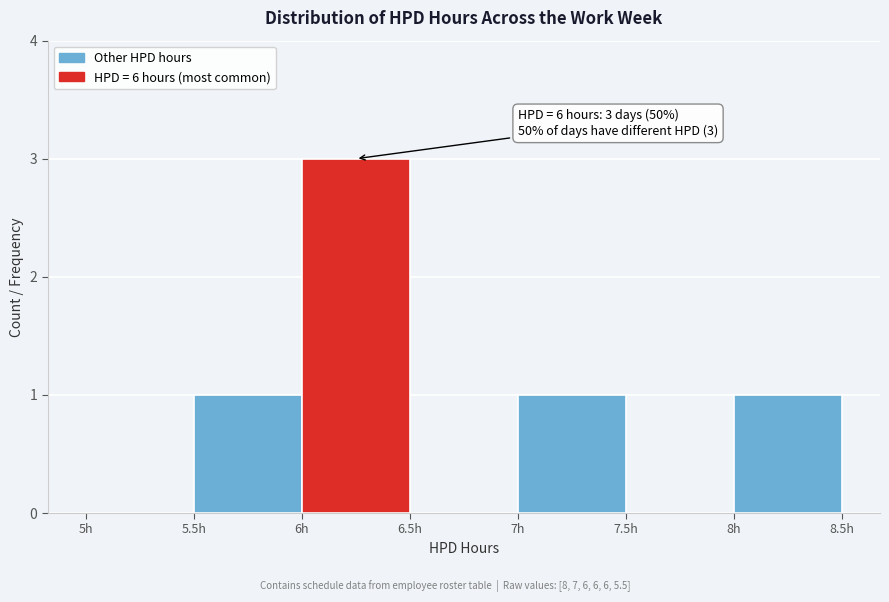

Over which range of the x-axis is the bar tallest?

6.0 to 6.5